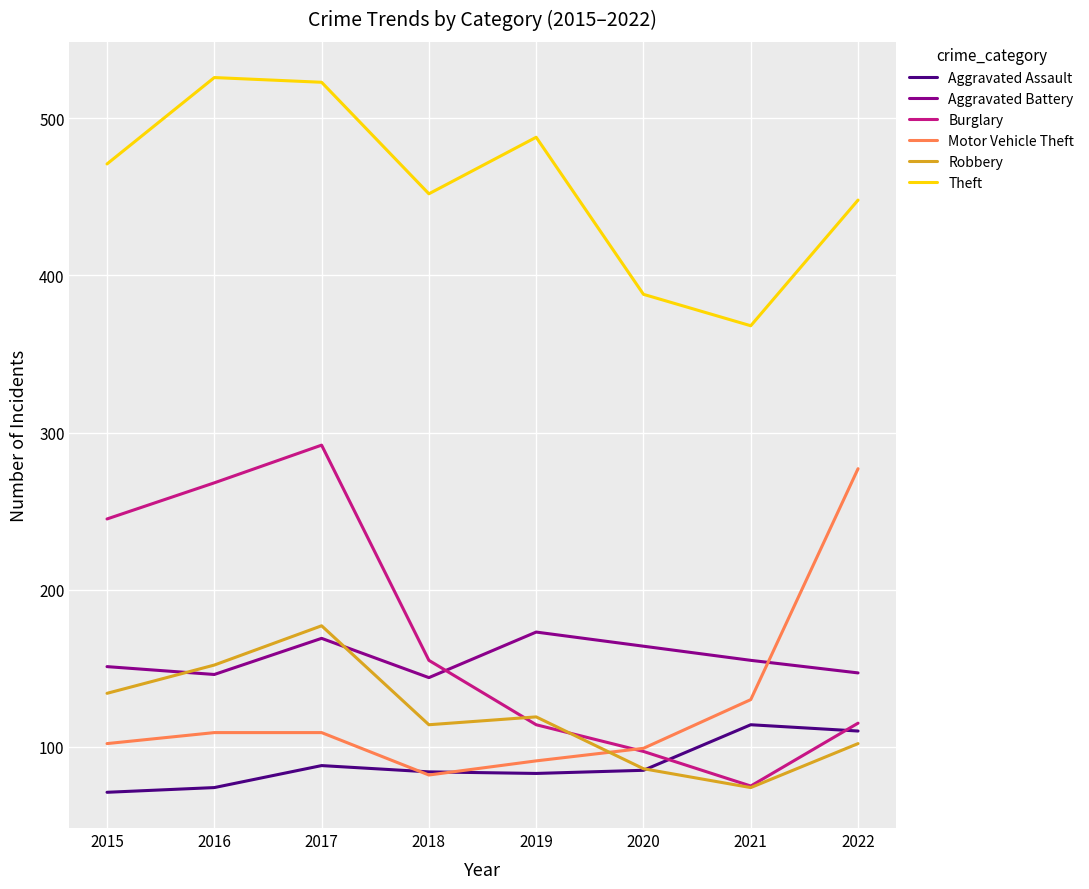

What is the approximate value of Aggravated Battery at 2021, to the nearest 10?

160